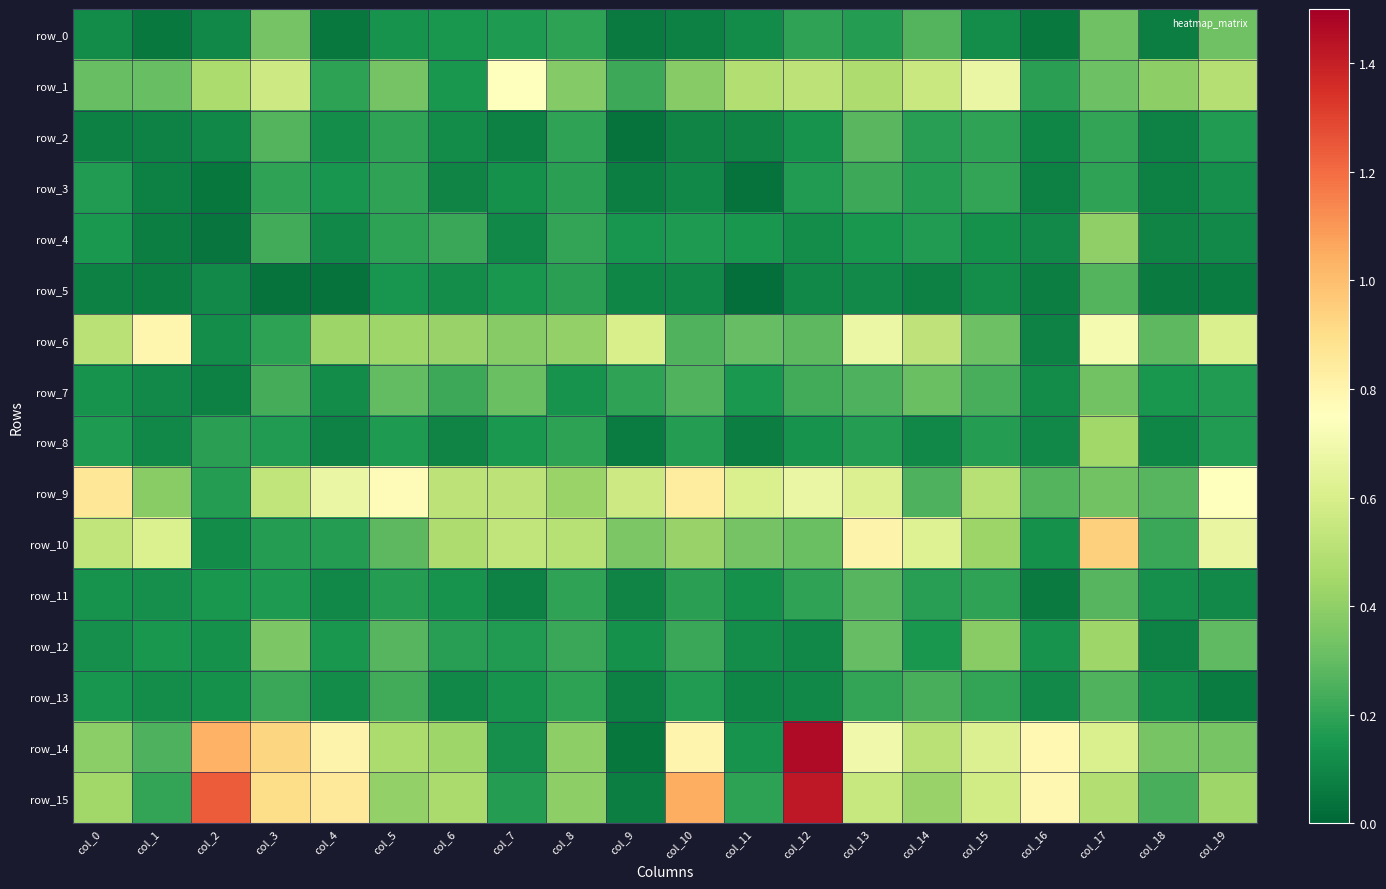

At which label does row_9 reach its minimum?

col_2